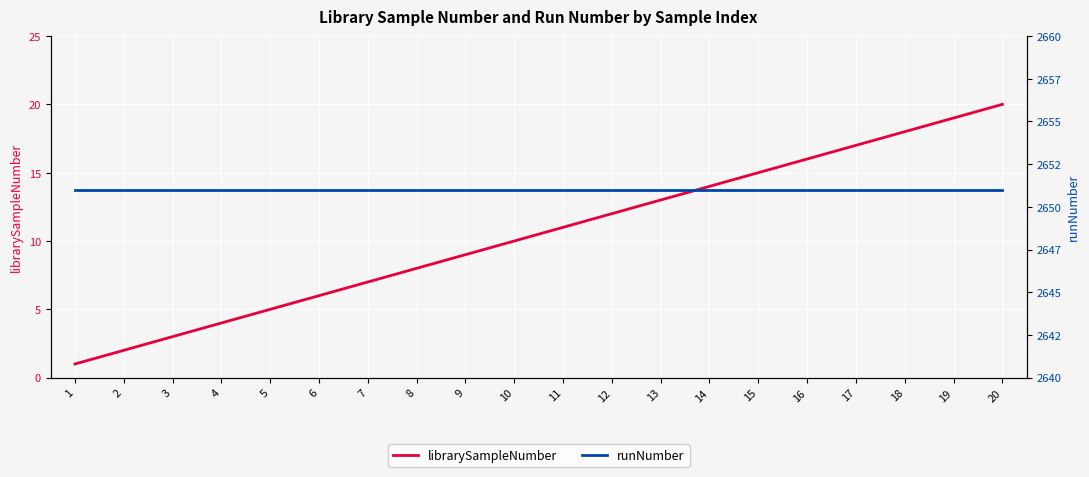

Which series has the widest spread of values?

librarySampleNumber